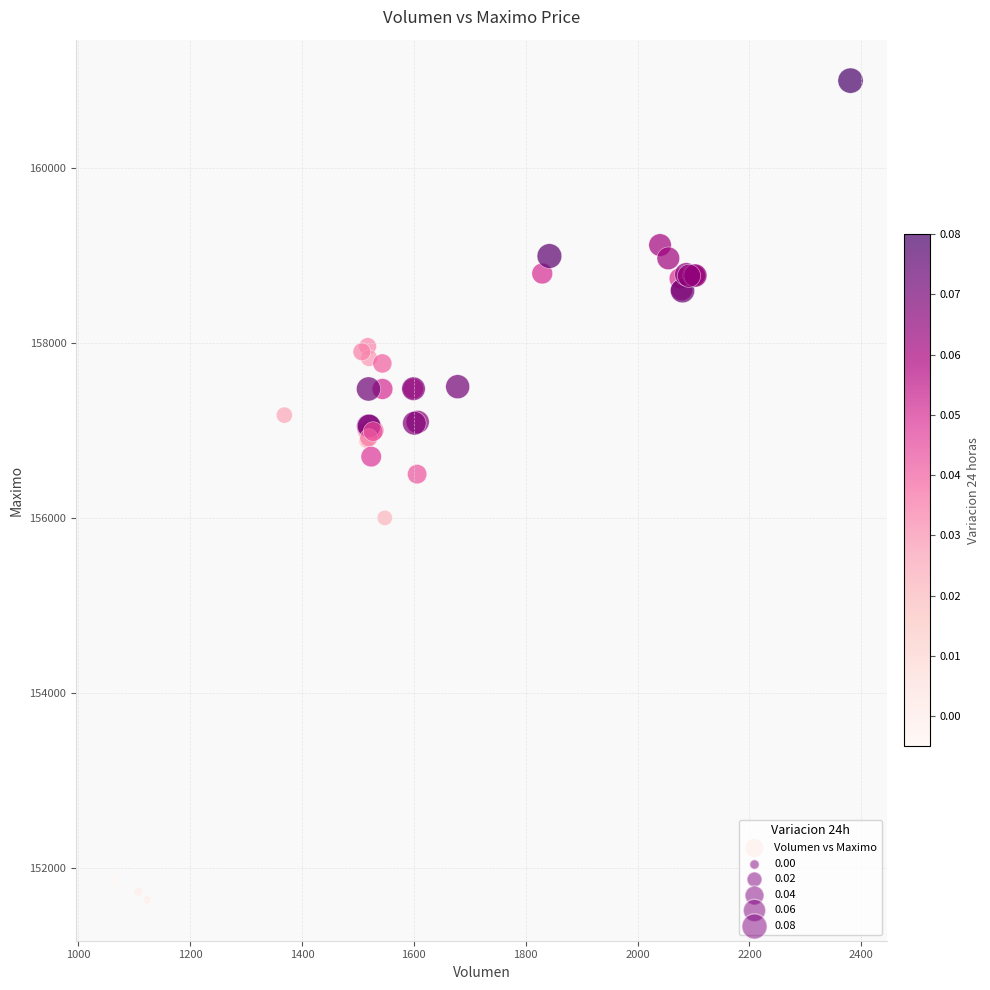

What Y value in the scatter plot is closest to 156316?

156500